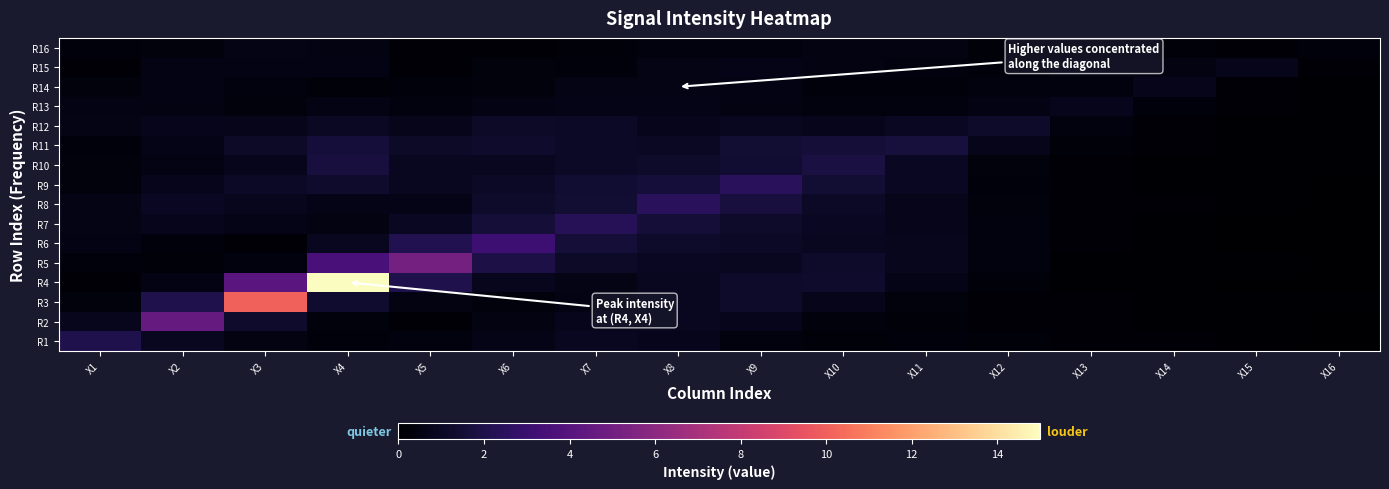

What is the total value across all series at X11?

11.0